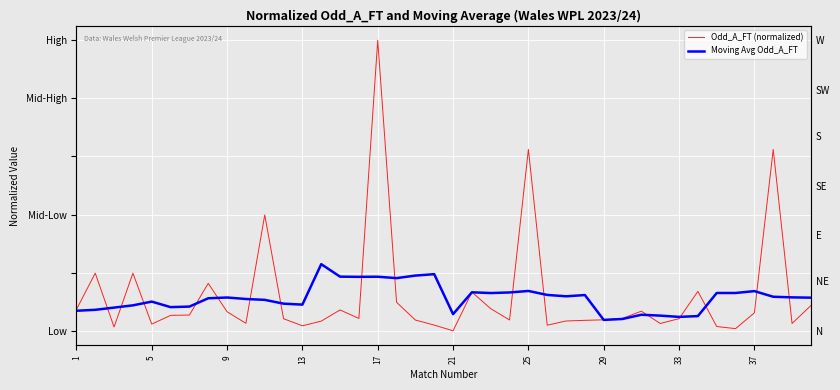

True or false: Moving Avg Odd_A_FT has more than 2 interior local peaks.

True